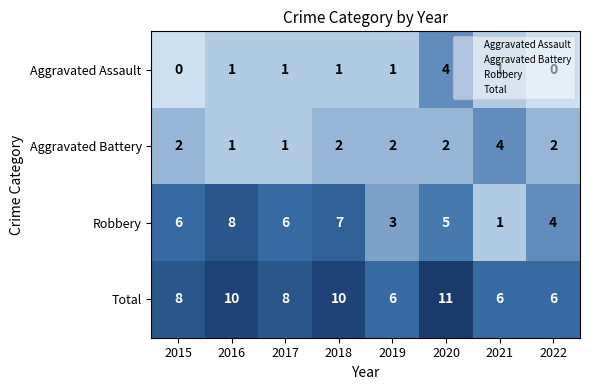

What is the total value across all series at 2022?

12